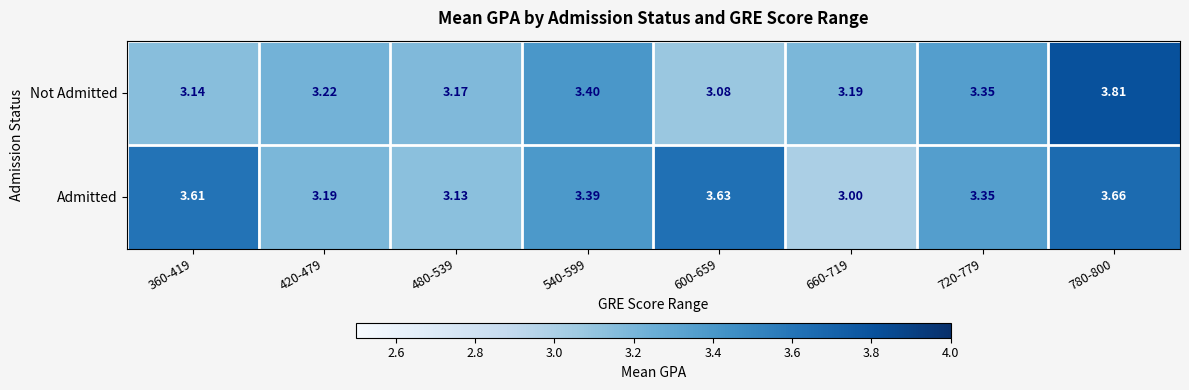

List the series in order of their peak value, highest first.

Not Admitted, Admitted